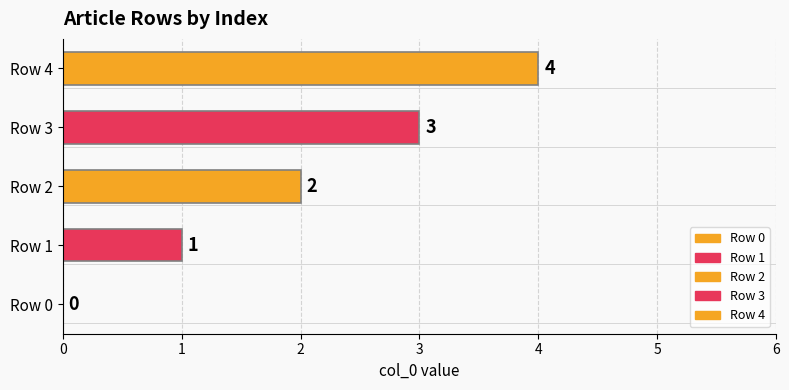

Rank the categories by value from highest to lowest.

Row 4, Row 3, Row 2, Row 1, Row 0